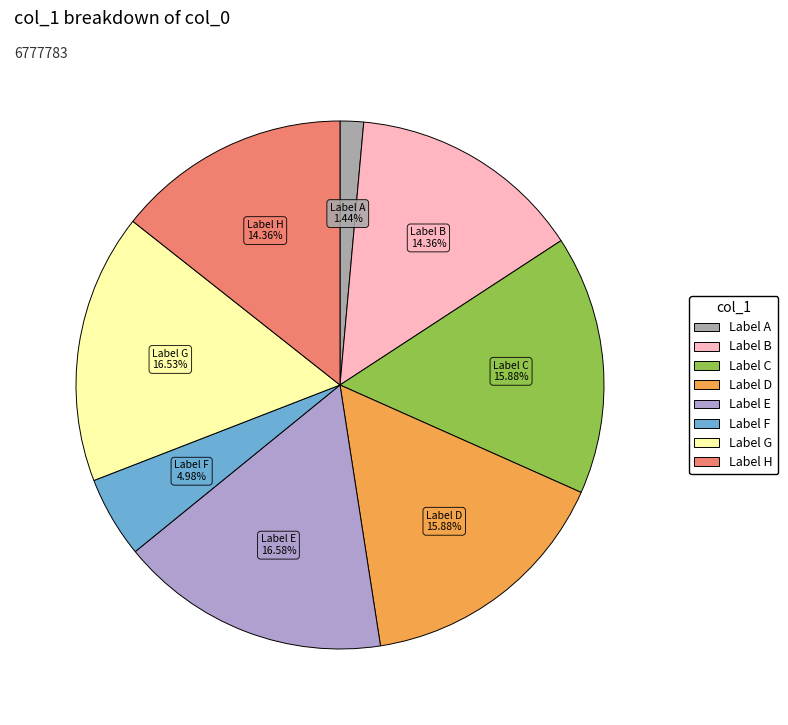

Does any single category account for the majority?

No